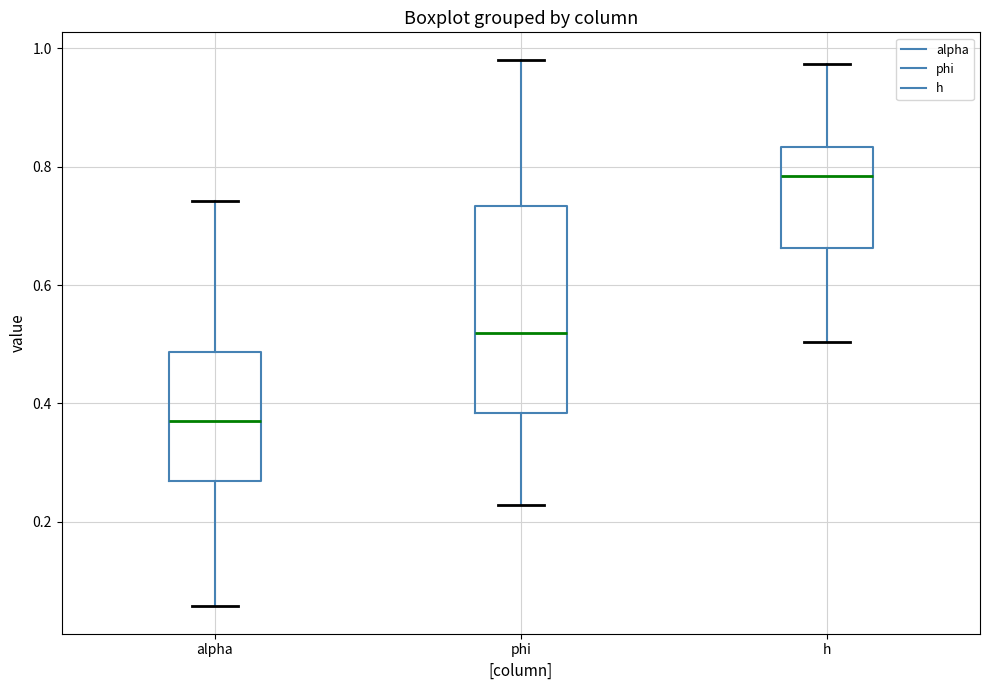

Where does the median line of the box for h sit on the y-axis? The values are not printed on the chart, so give them approximately, as read against the axis.

0.78